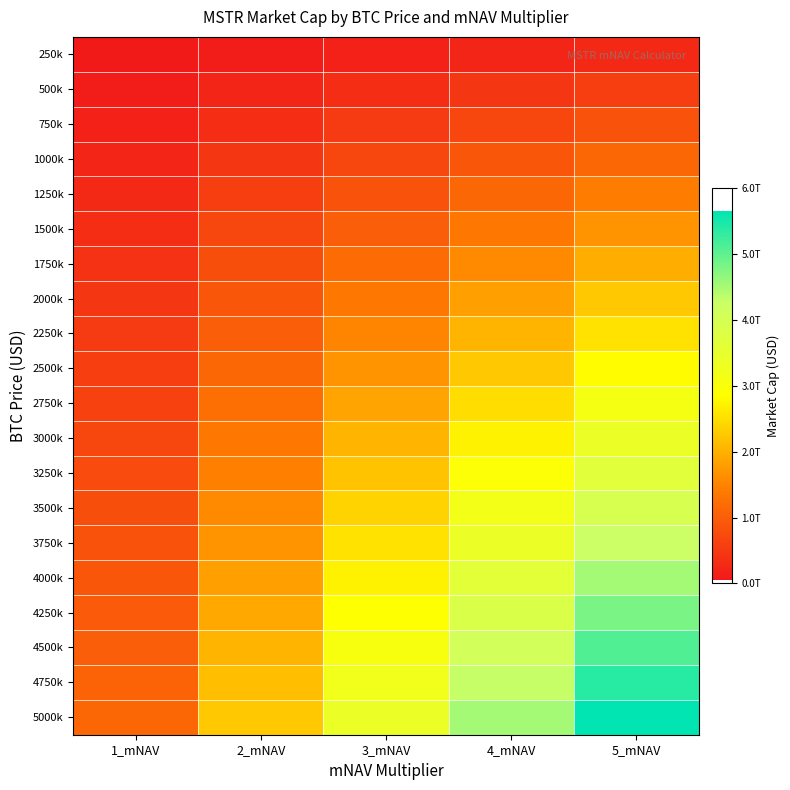

How many distinct data groups are displayed?

20